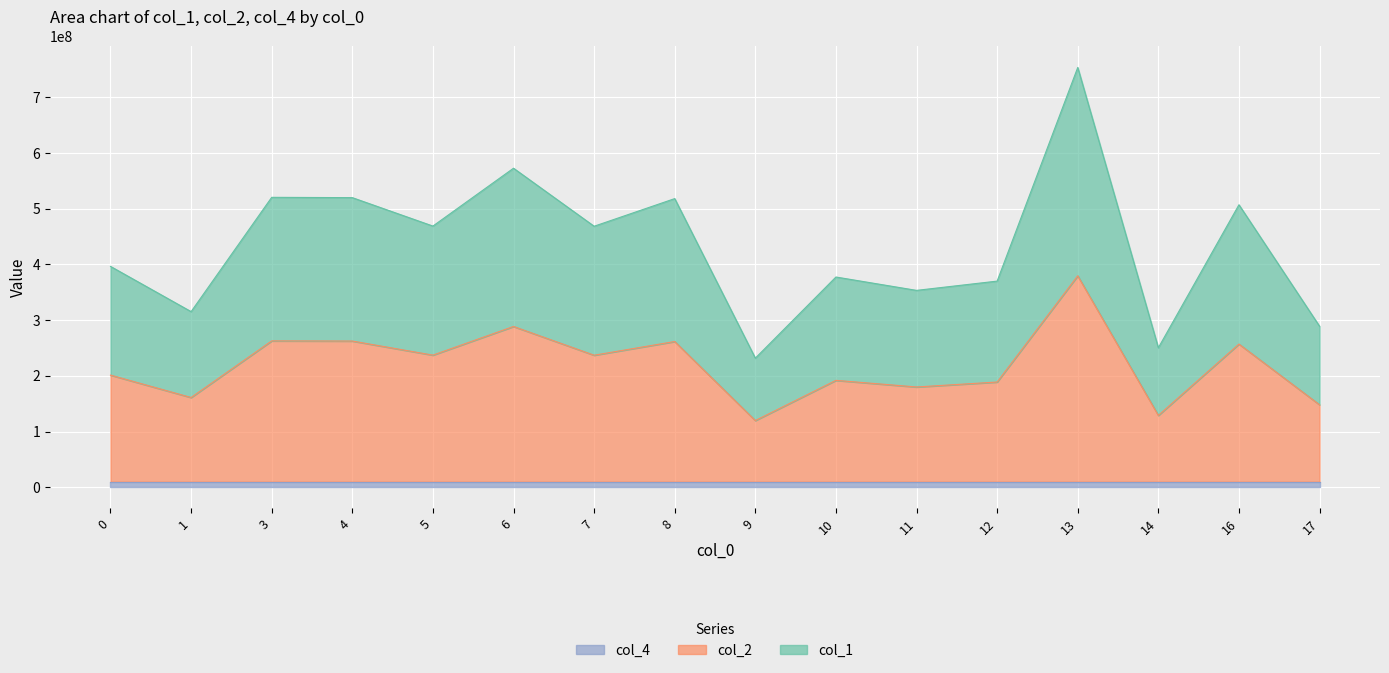

True or false: col_2 and col_1 cross at least once.

False